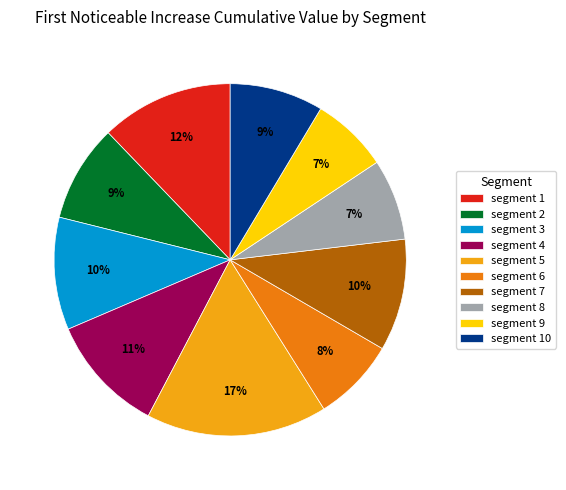

How many segments does this pie chart have?

10